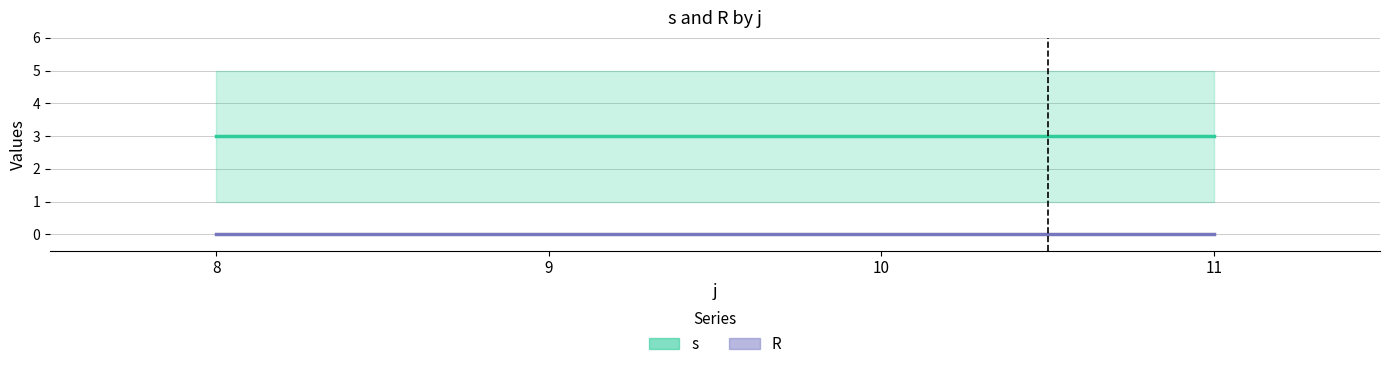

Reading left to right, list all the values displayed in this chart.

s (mean): 8=3	9=3	10=3	11=3
R (mean): 8=0	9=0	10=0	11=0